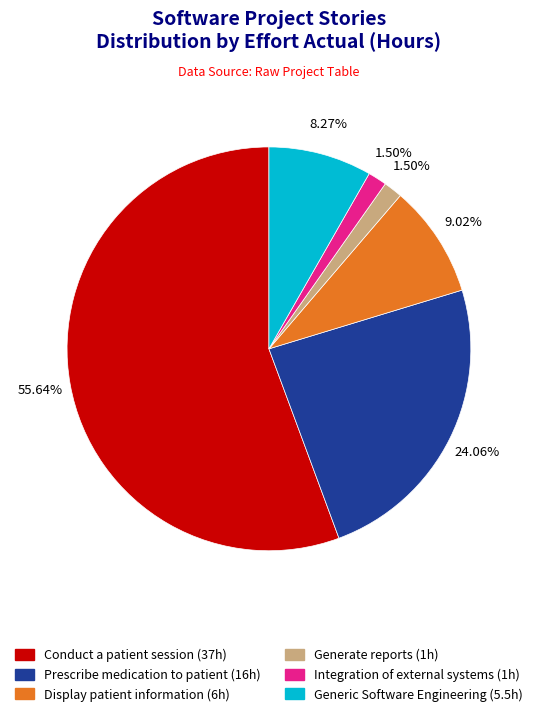

Between Integration of external systems and Prescribe medication to patient, which is larger?

Prescribe medication to patient